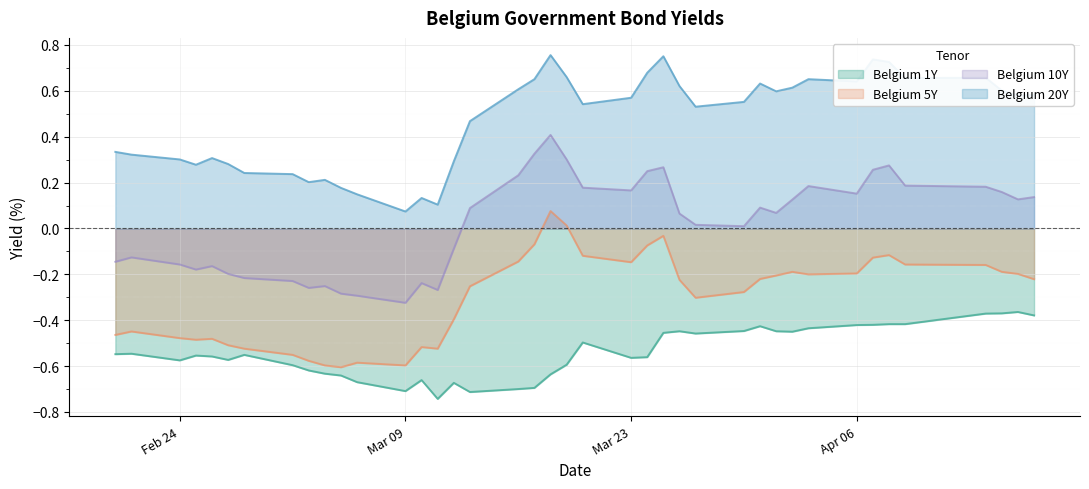

True or false: Belgium 20Y and Belgium 10Y intersect in this chart.

False